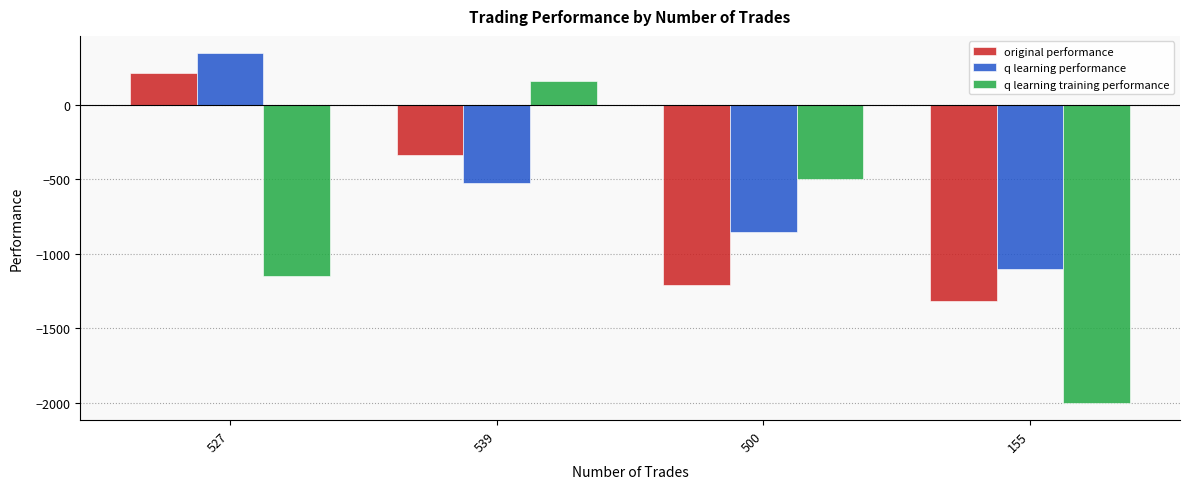

How many bars are there in total?

12